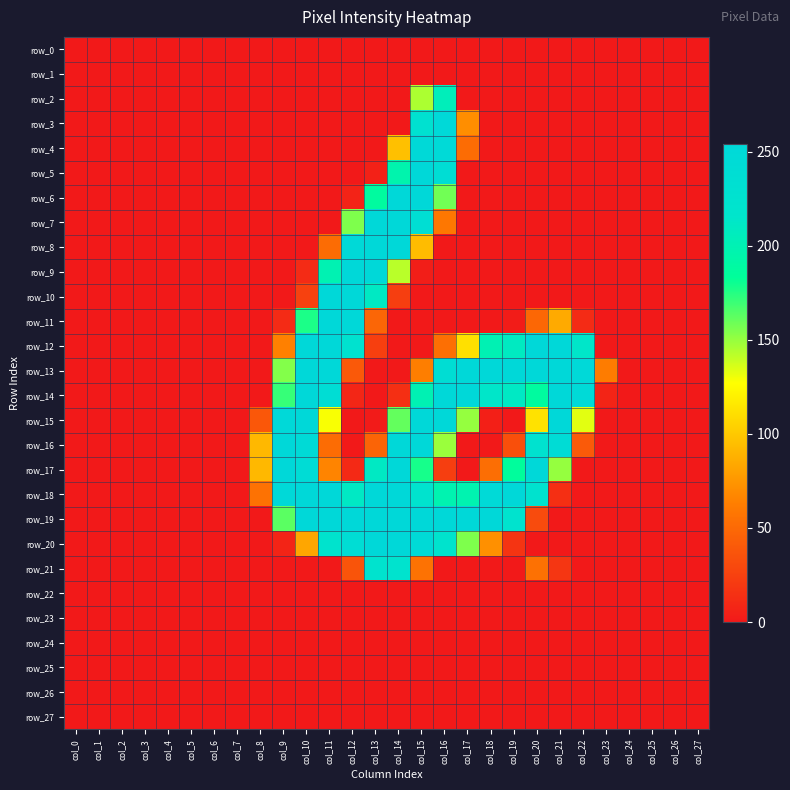

At which category is the sum across all series the highest?

col_15